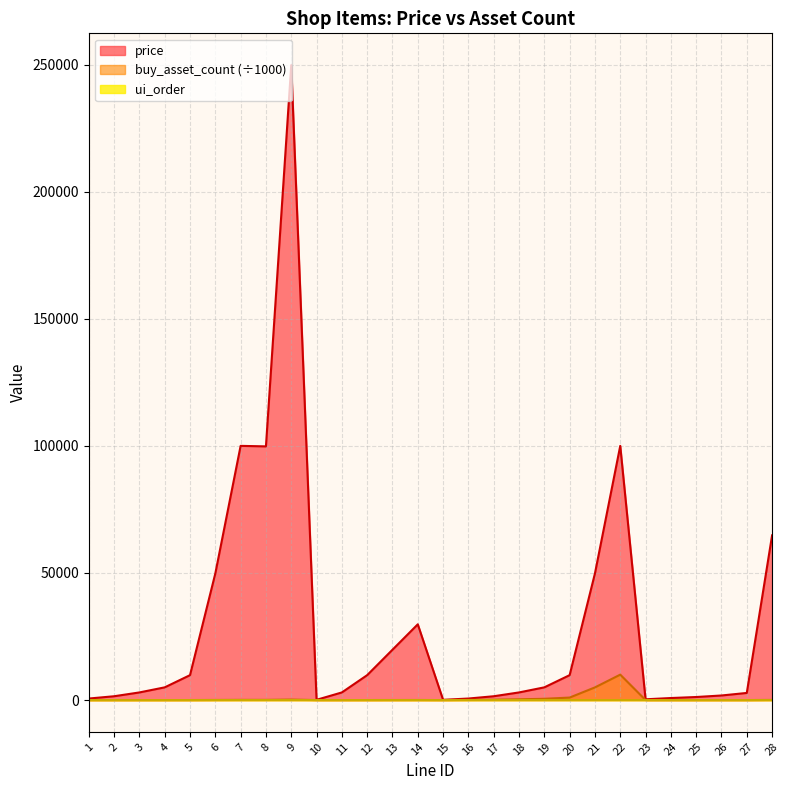

What is the sum of the price values at 8 and 4?

104800.0